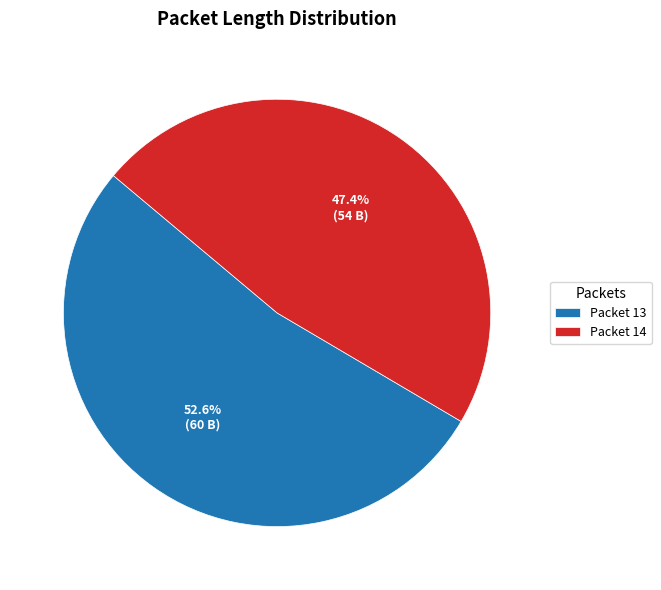

Count the number of slices in the pie.

2